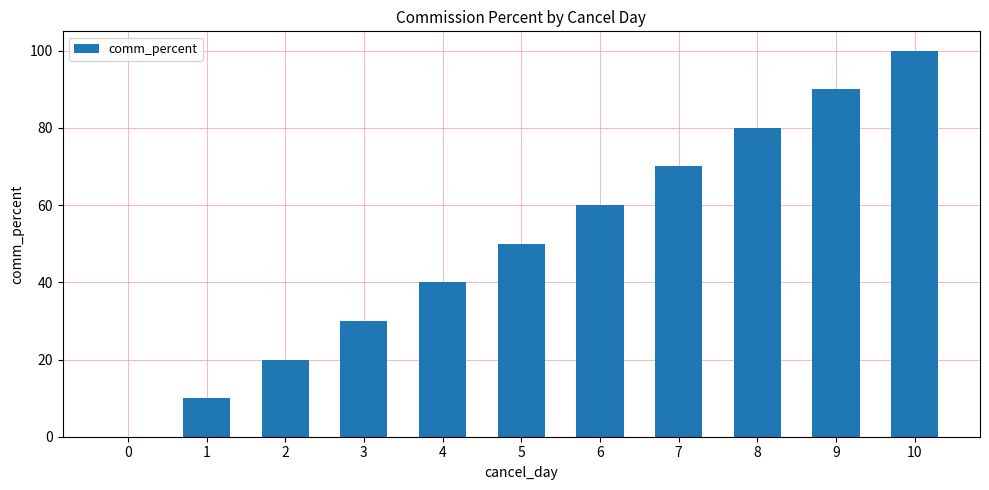

What is the sum of the values at 5 and 3?

80